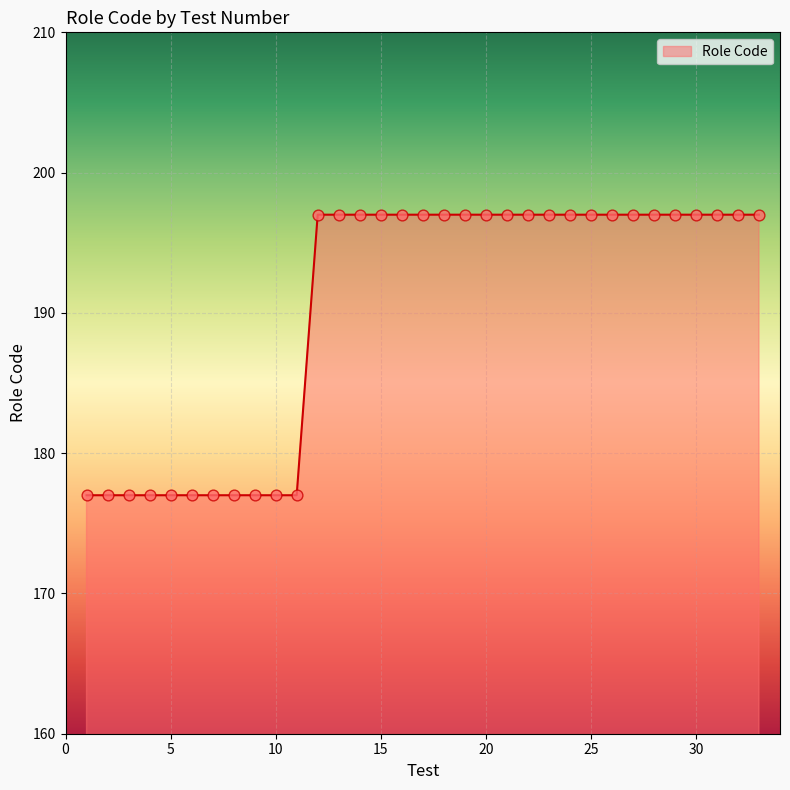

What is the maximum value shown in the chart?

197